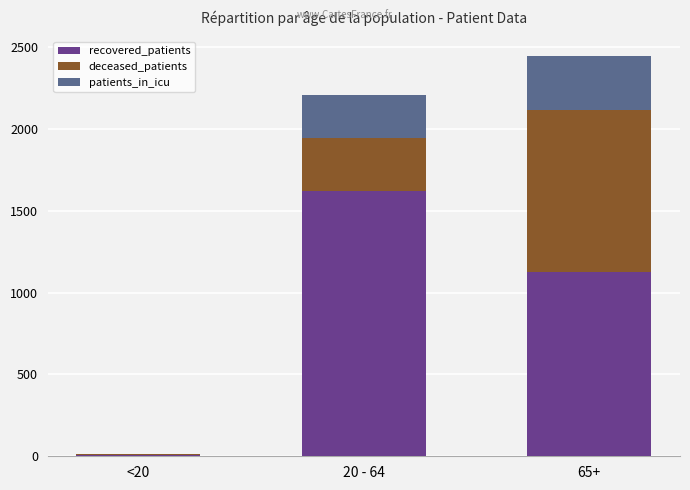

True or false: recovered_patients has a value of 2739 at 20 - 64.

False